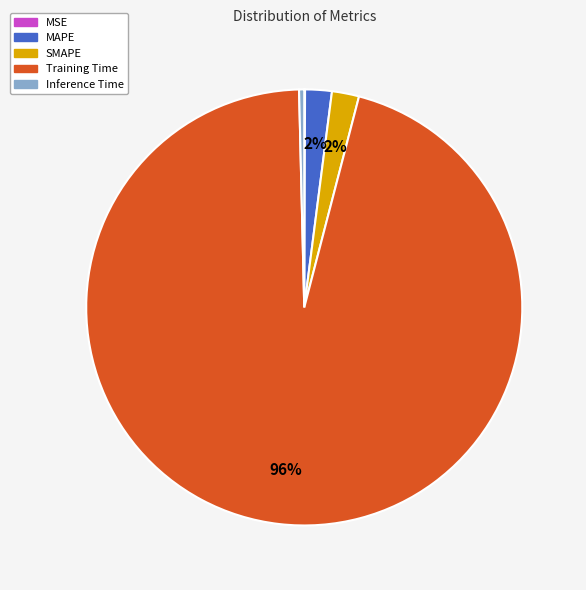

Is there a majority slice in this chart?

Yes